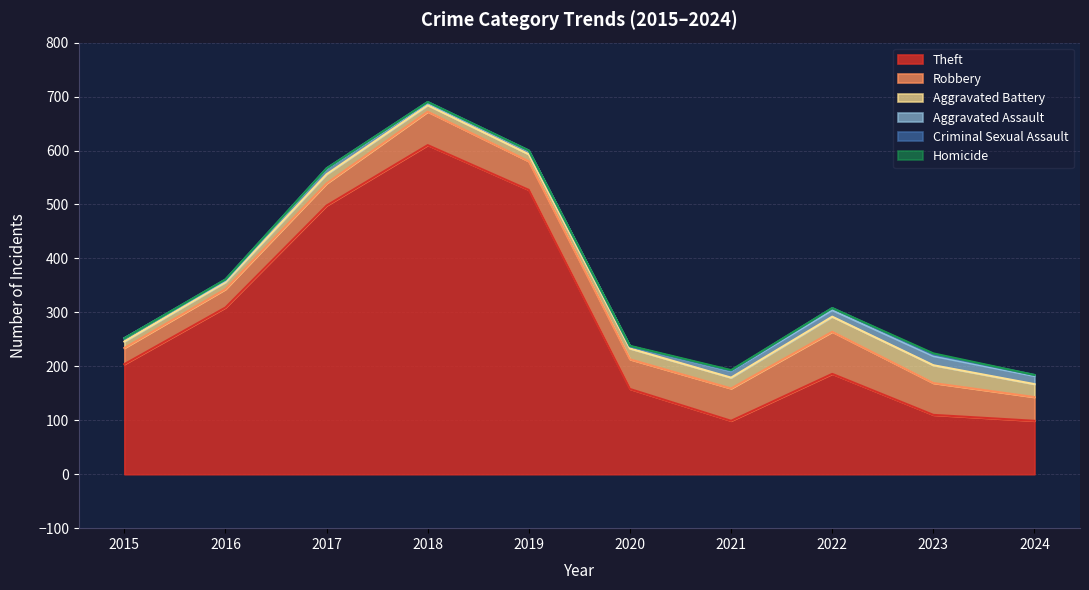

How many interior local peaks does the Aggravated Battery series have?

2